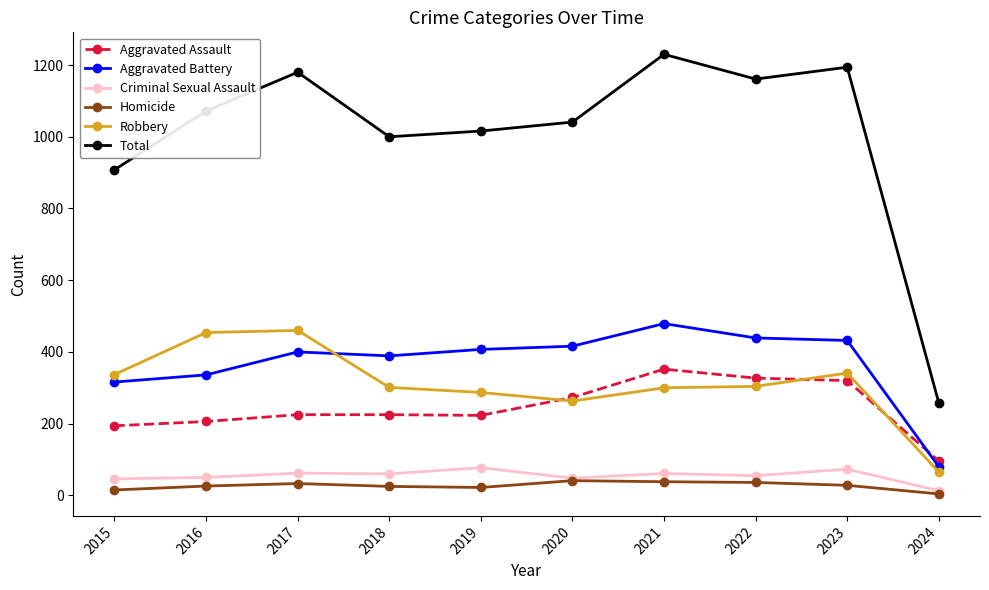

Which series changed the most between 2015 and 2017?

Total